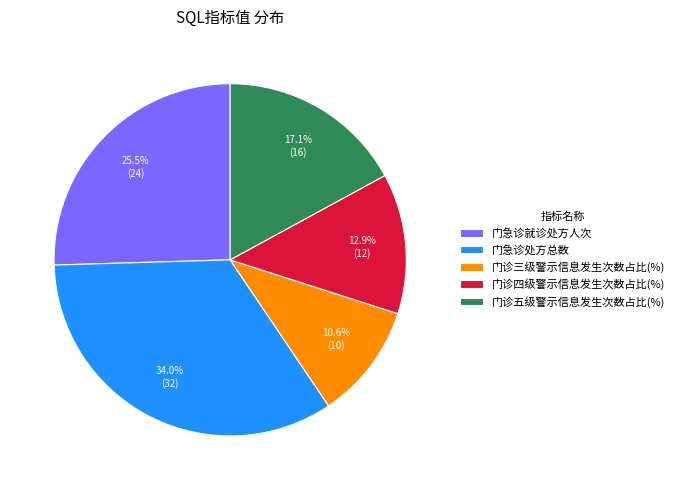

To the nearest percent, what portion does 门诊三级警示信息发生次数占比(%) represent?

11%